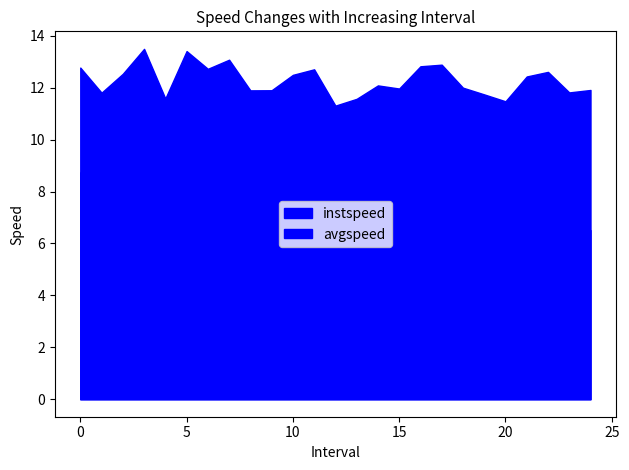

Rank the series by their maximum value, from lowest to highest.

avgspeed, instspeed